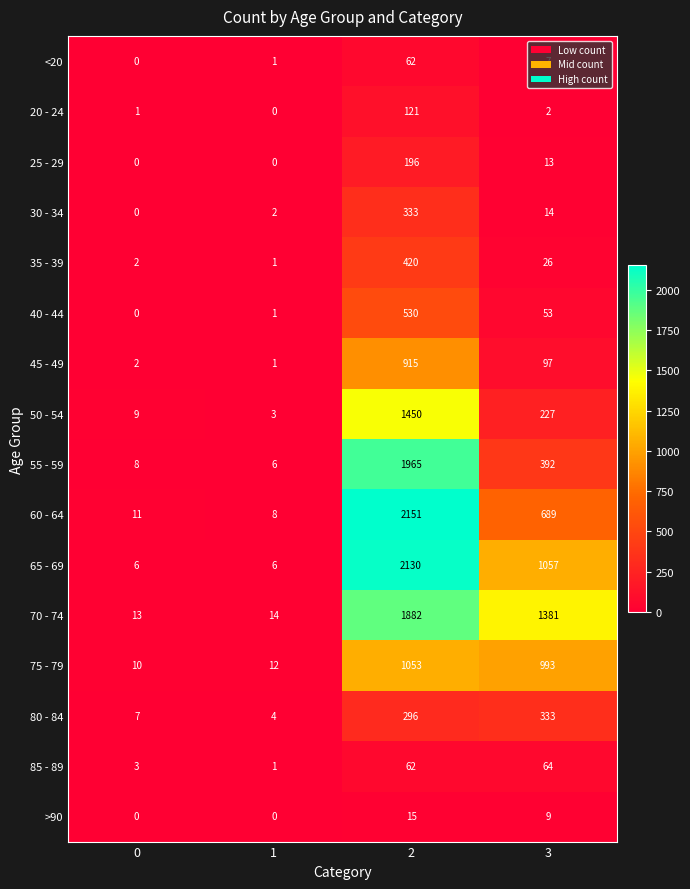

What is the difference between the maximum and minimum values in the 20 - 24 series?

121